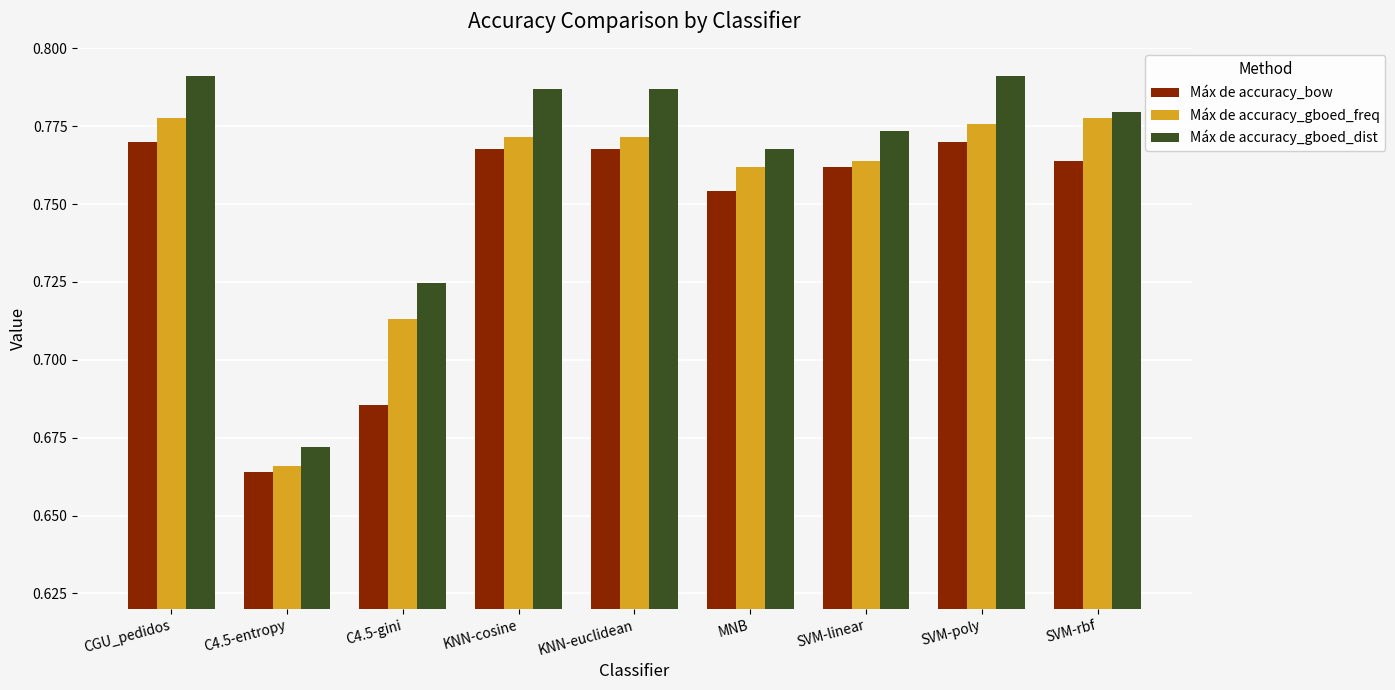

Which series has the largest total across all categories?

Máx de accuracy_gboed_dist